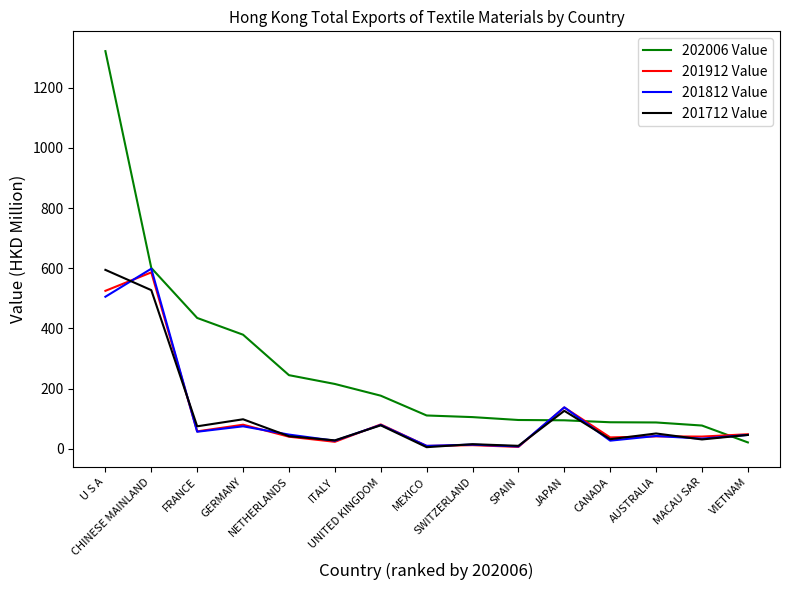

Is this an area chart (filled region under the line)?

No